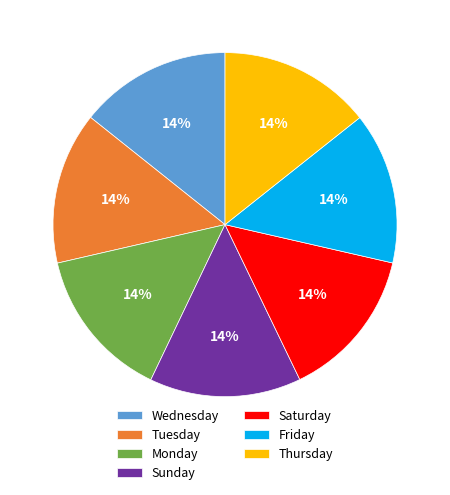

Is there any slice that represents more than half of the pie?

No